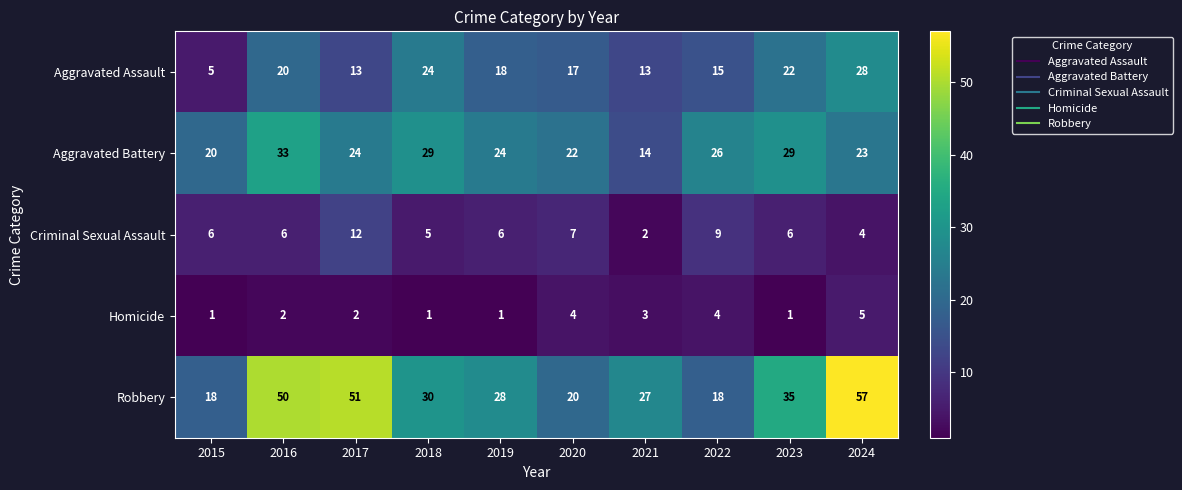

What is the approximate value of Criminal Sexual Assault at 2015?

6